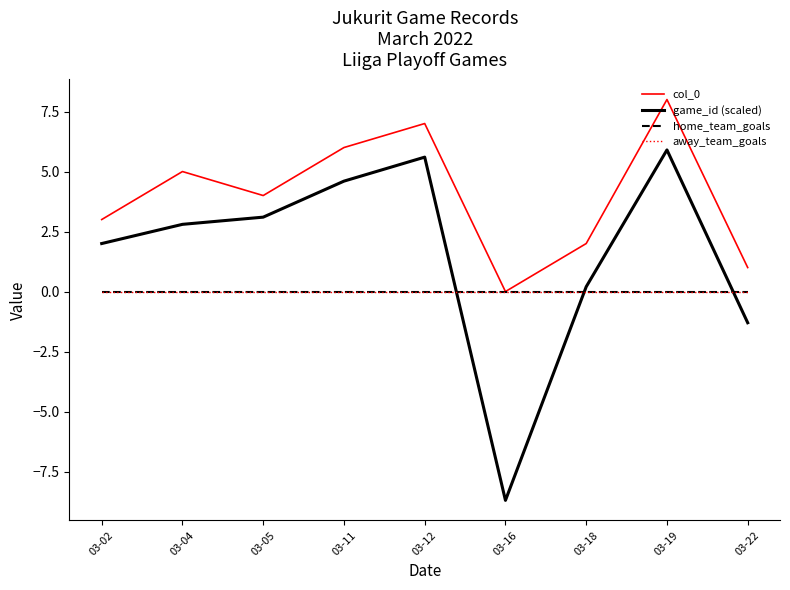

Rank the categories by game_id (scaled) value from highest to lowest.

03-19, 03-12, 03-11, 03-05, 03-04, 03-02, 03-18, 03-22, 03-16